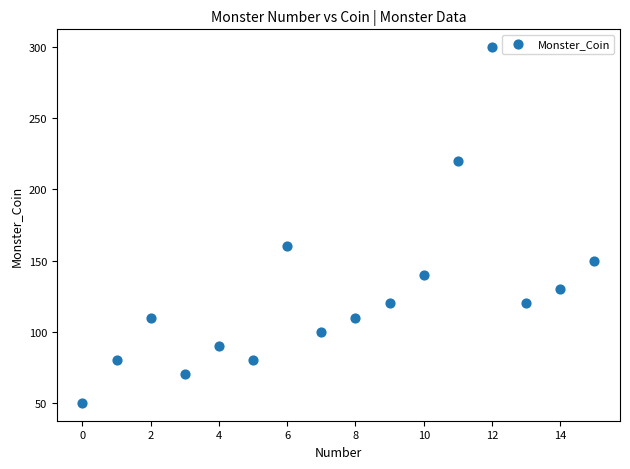

What Y value in the scatter plot is closest to 175?

160